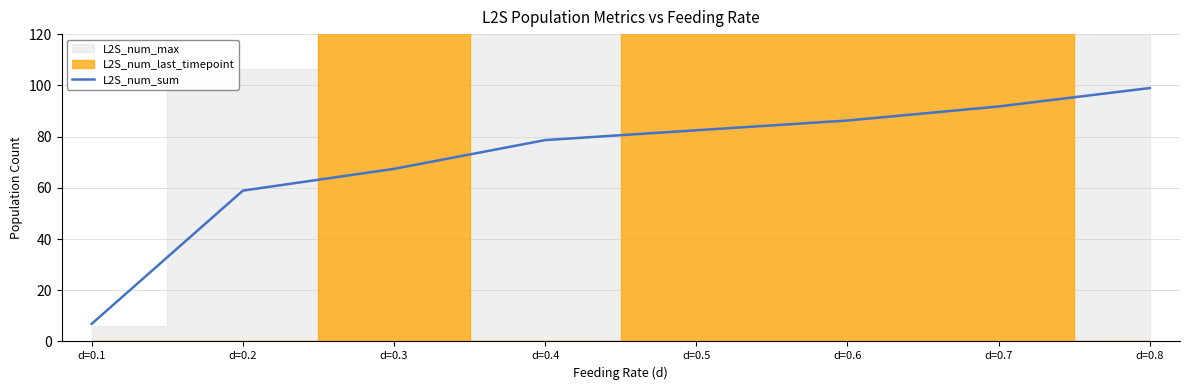

Reading right to left, transcribe all the data shown in this chart.

98.9	91.8	86.3	82.5	78.6	67.4	58.9	6.9